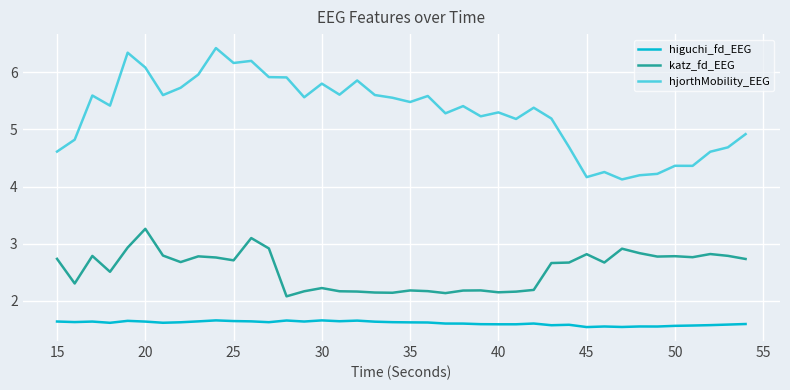

What is the difference between the maximum and minimum values in the hjorthMobility_EEG series?

2.3